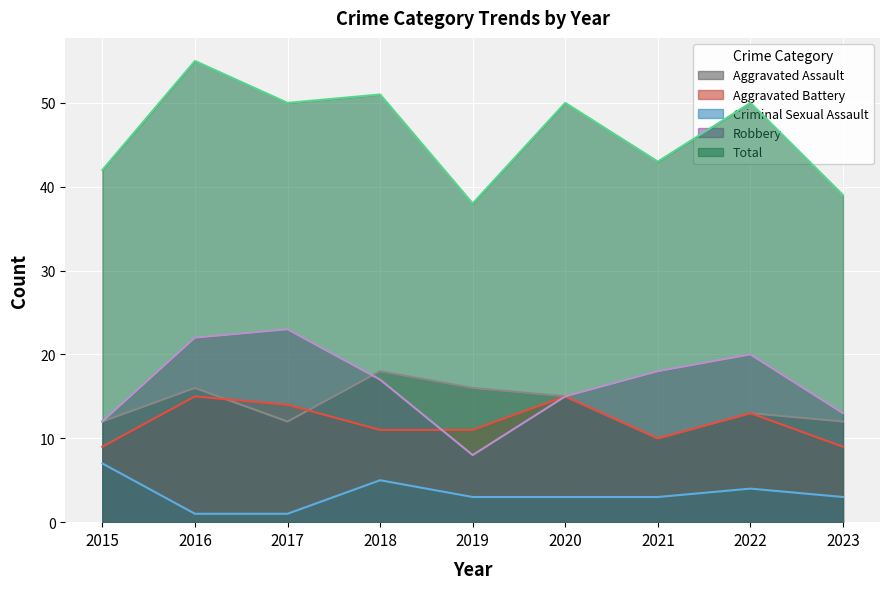

How many data points in Robbery are above 17?

4